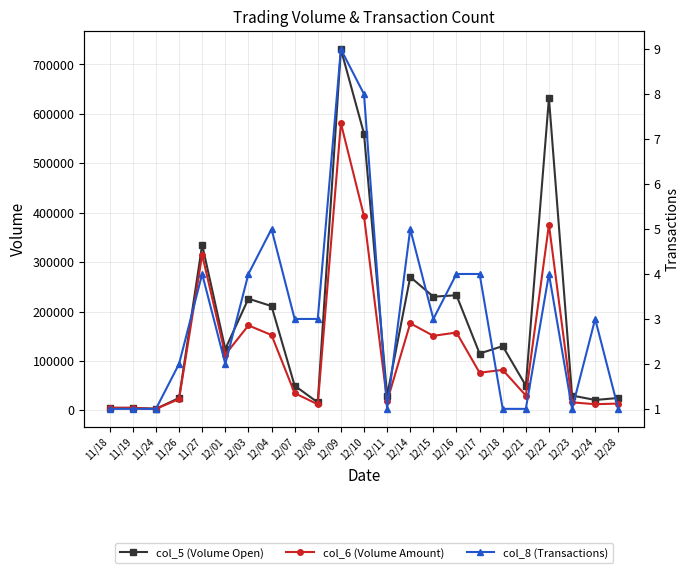

What is the spread (max minus min) of values at 12/07?

49997